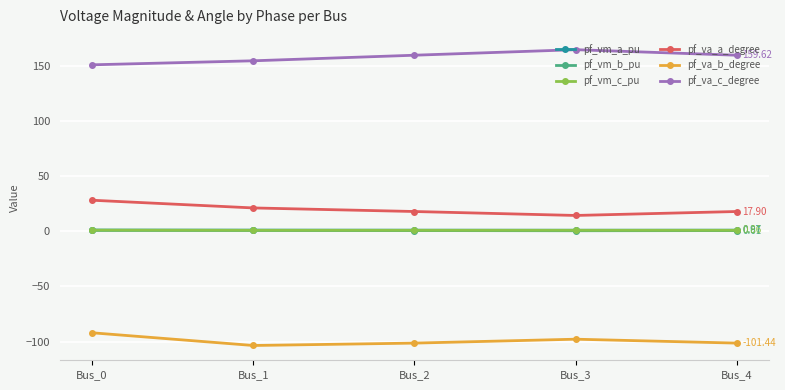

Is the value of pf_vm_c_pu at Bus_1 greater than the value of pf_va_b_degree at Bus_0?

Yes